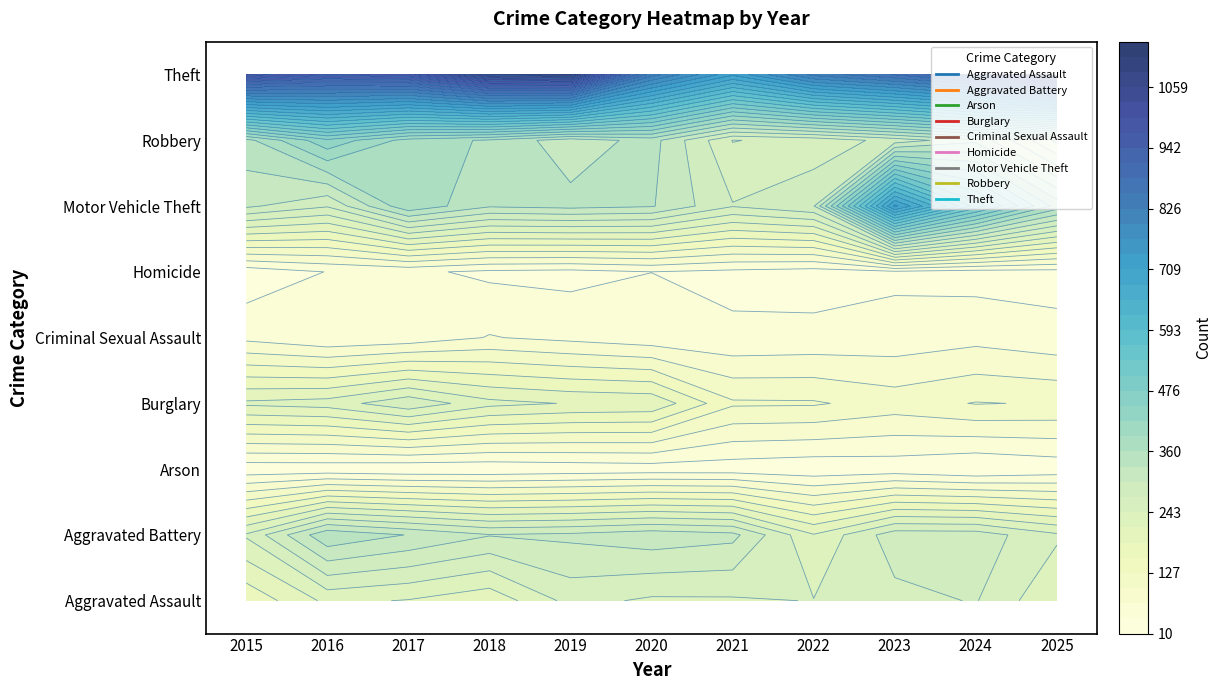

Which series has the largest total across all categories?

Theft